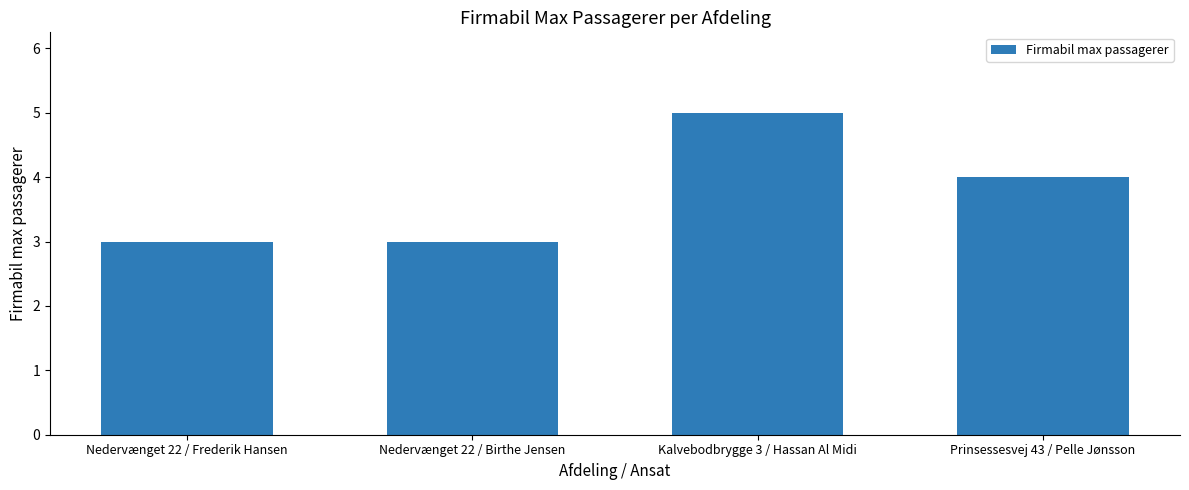

What value does the data have at Nedervænget 22 / Frederik Hansen?

3